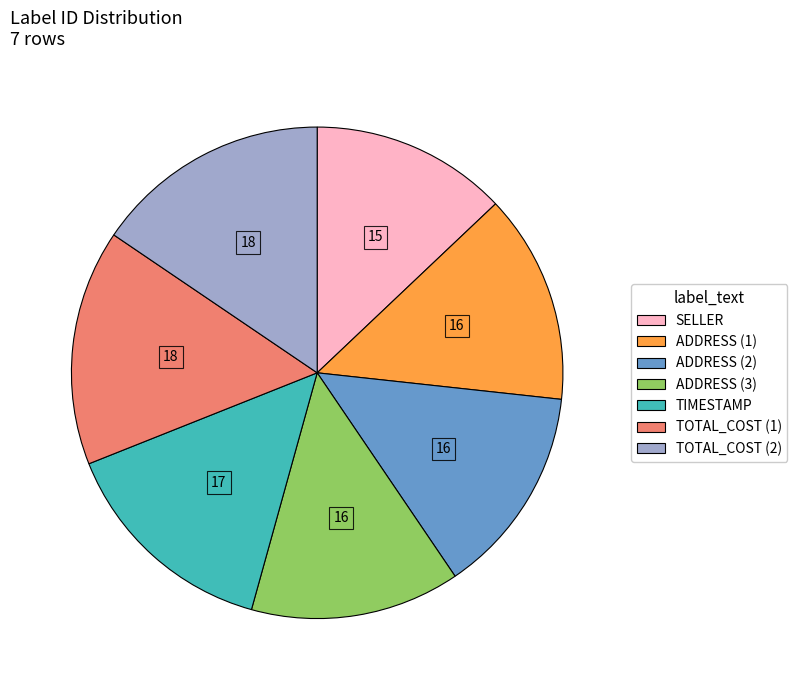

Between TOTAL_COST (2) and TIMESTAMP, which is larger?

TOTAL_COST (2)